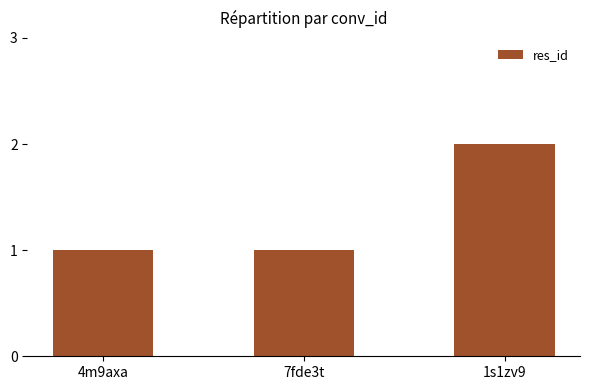

What is the average value?

1